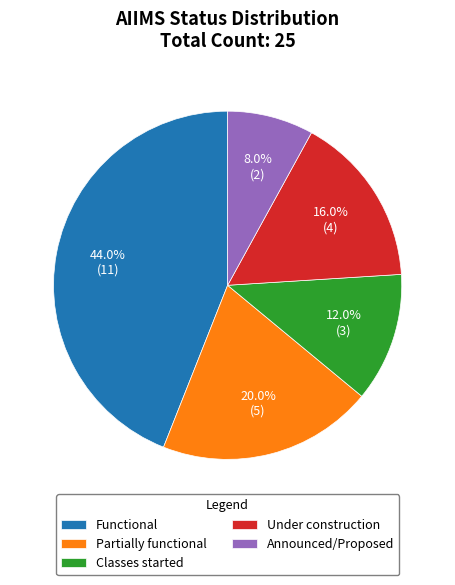

How many segments does this pie chart have?

5